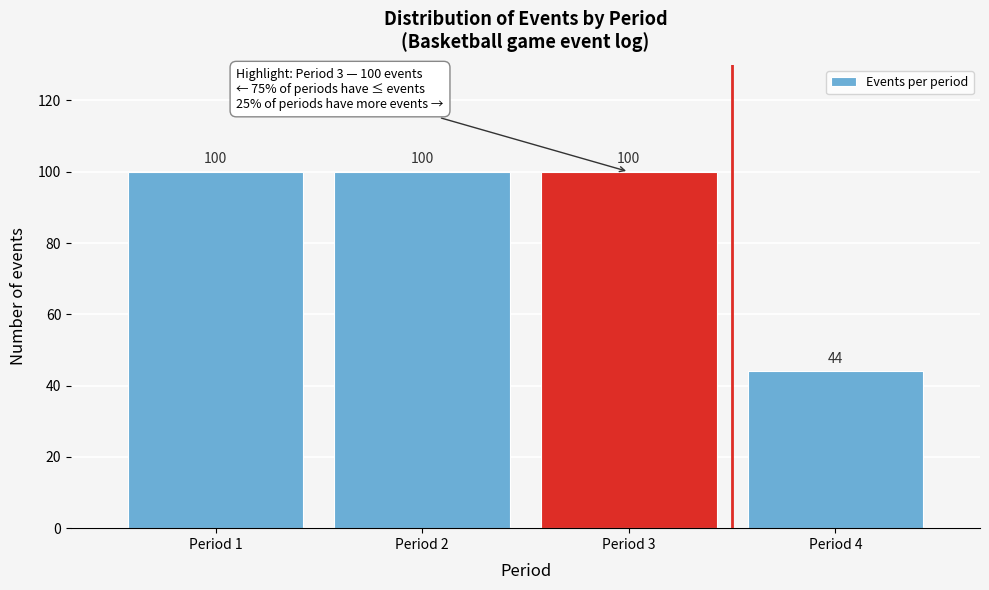

Reading left to right, extract all data points from this chart.

Period 1=100	Period 2=100	Period 3=100	Period 4=44